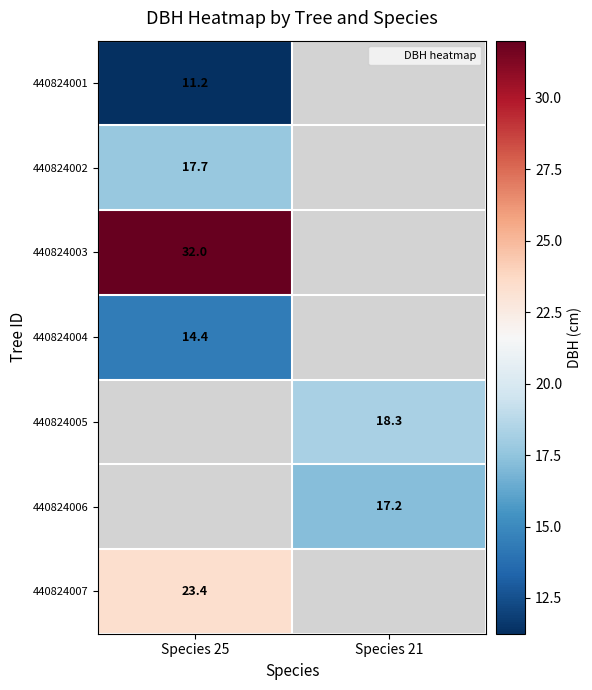

What is the highest value of the 440824003 series?

32.0